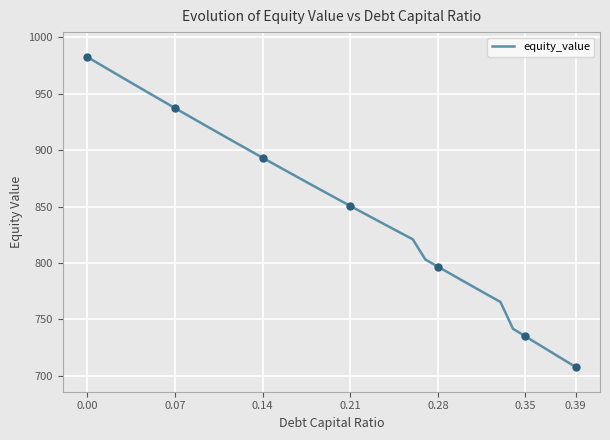

What is the average value?

853.6